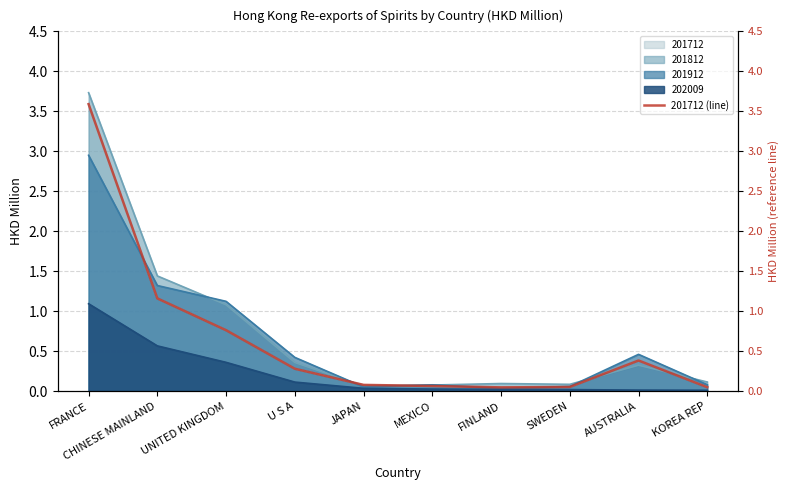

How many lines are shown in the chart?

1